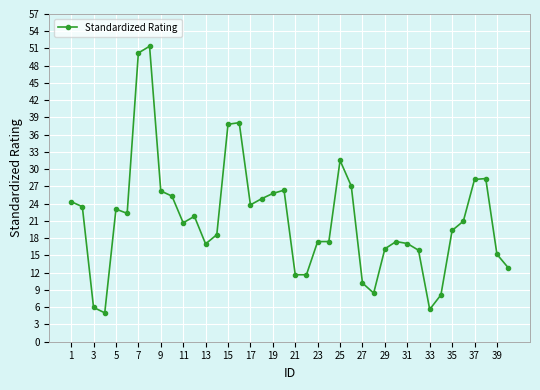

How many distinct data groups are displayed?

1